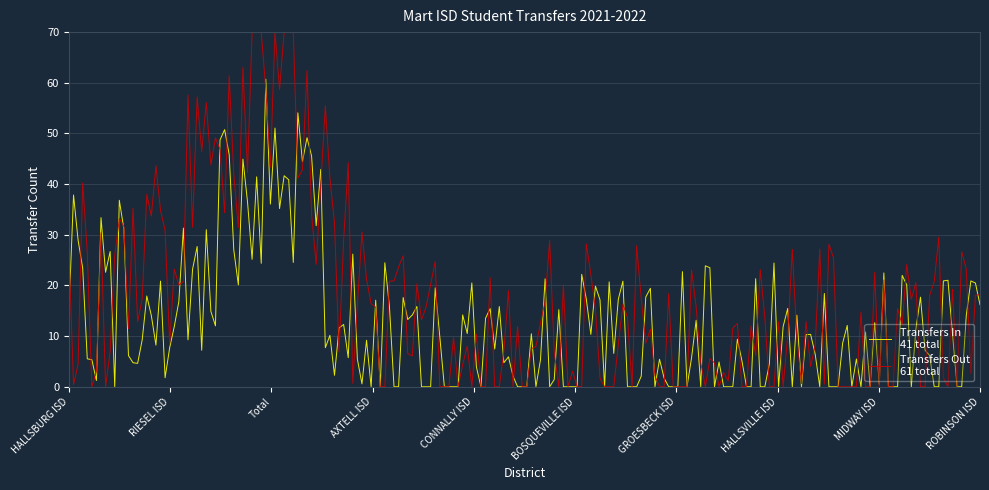

Count the number of data series in this chart.

2